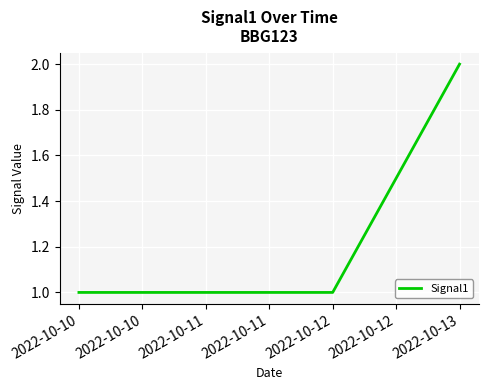

The chart shows a value of 1 at 2022-10-10. True or false?

True